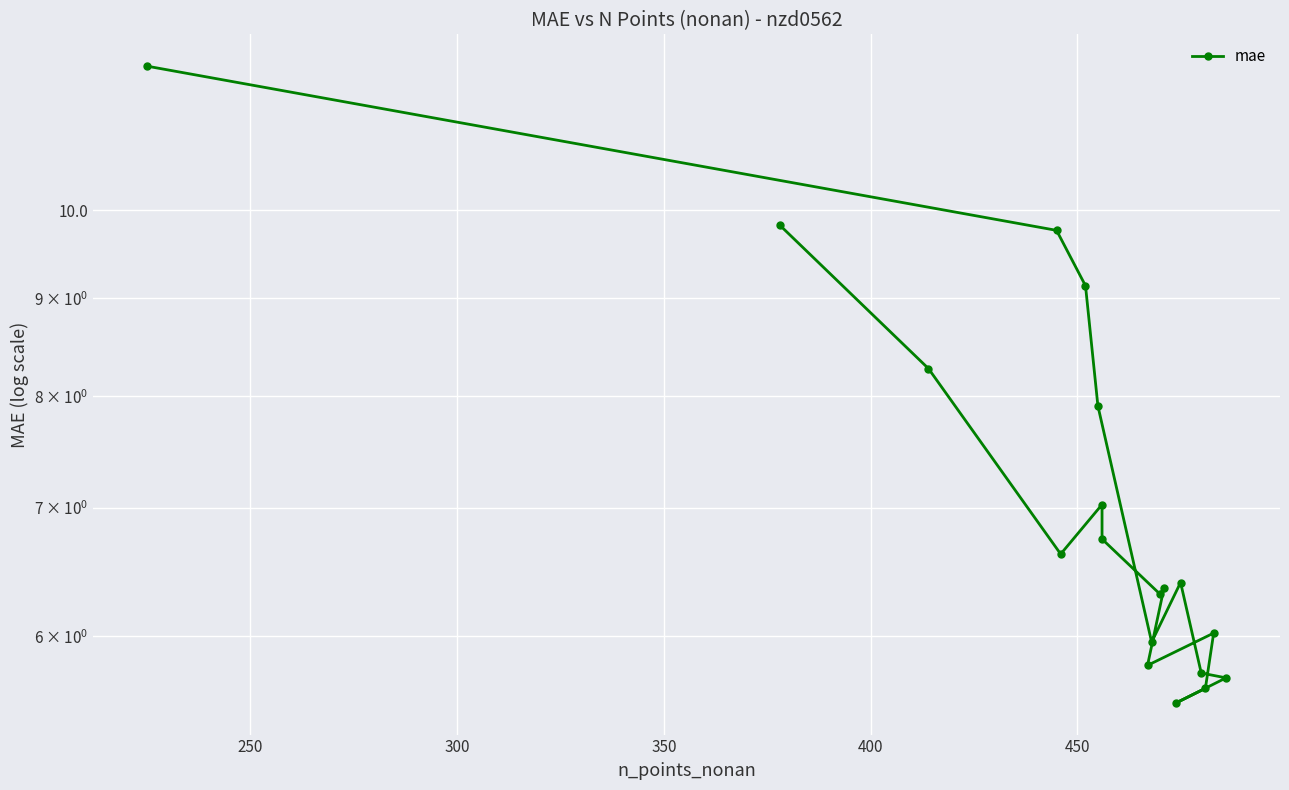

What is the ratio of the value at 350 to the value at 300?

0.9